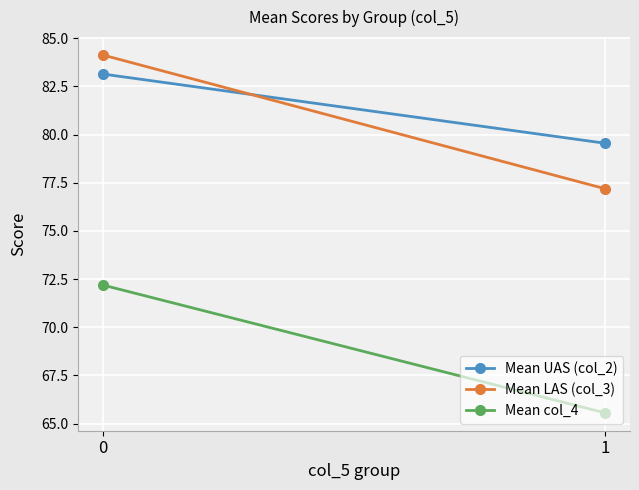

What are all the series names shown in the legend?

Mean UAS (col_2), Mean LAS (col_3), Mean col_4